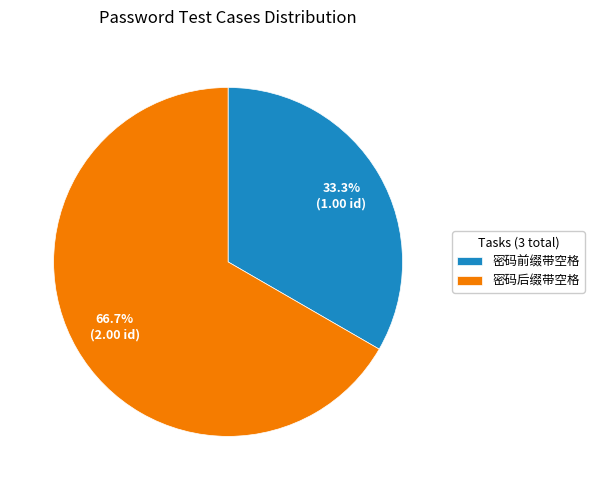

Which slice represents more than half of the pie?

密码后缀带空格